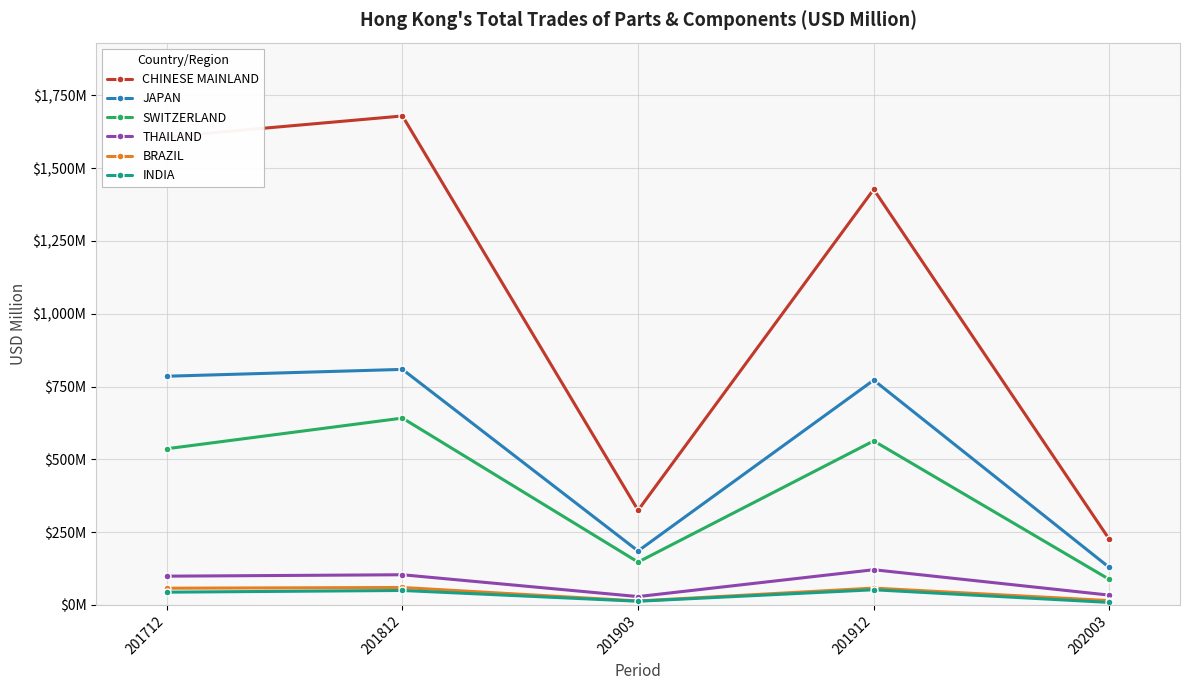

What is the sum of all THAILAND values?

385.9